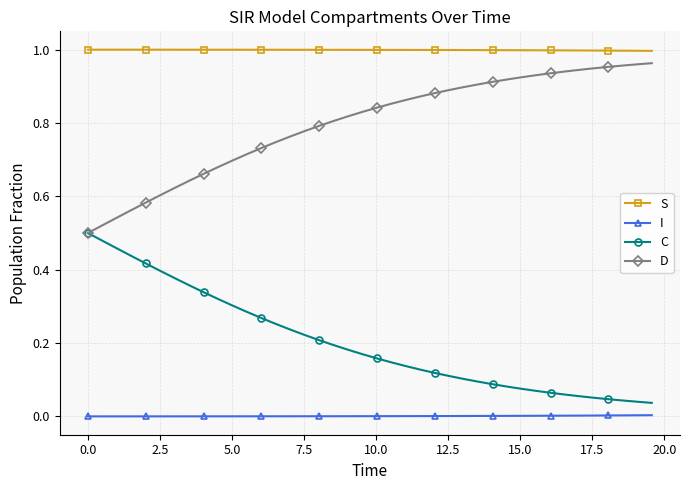

List the series in order of their overall mean, lowest first.

I, C, D, S